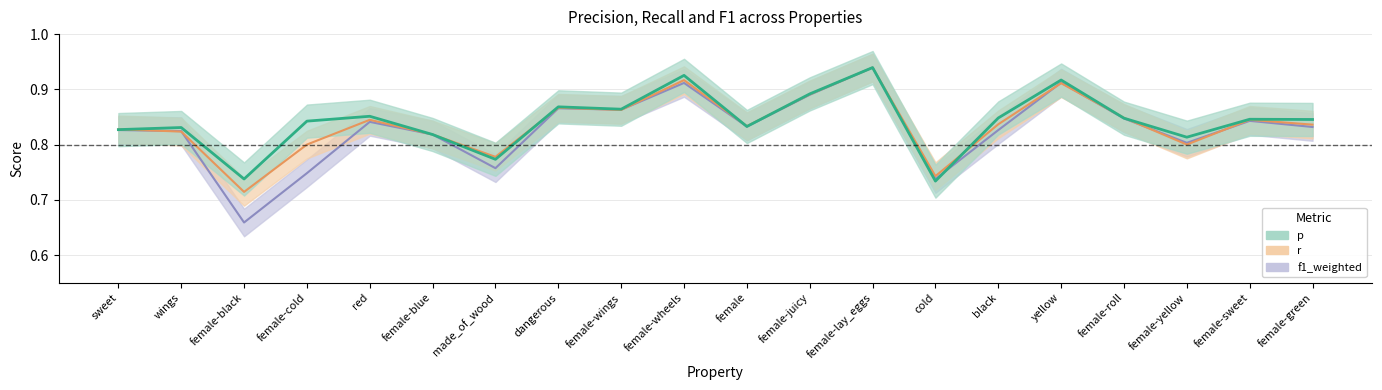

Does the chart have visible grid lines?

Yes